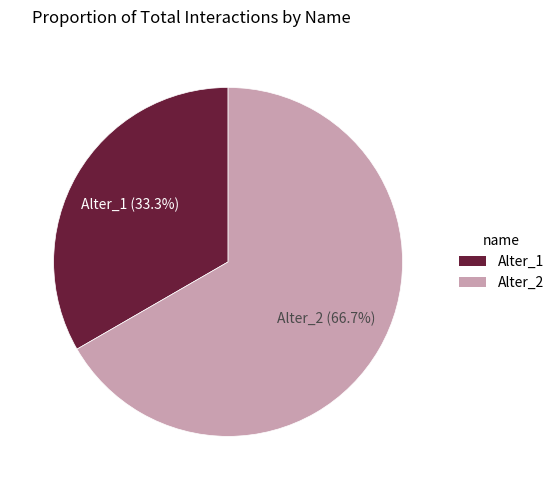

Is the sum of Alter_1 and Alter_2 greater than half?

Yes